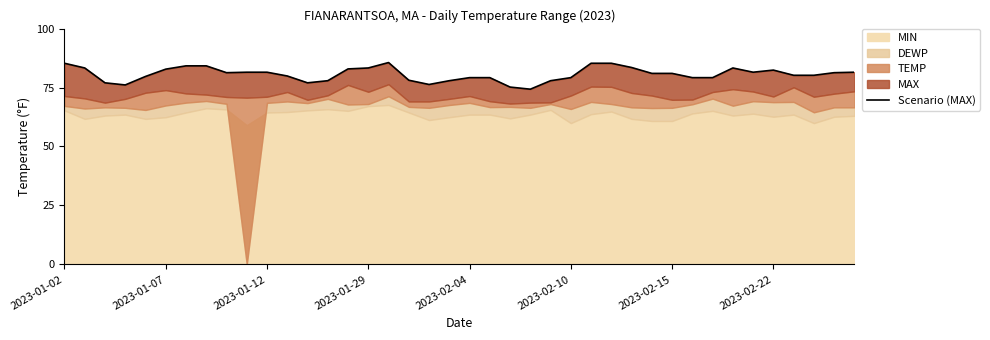

What is the label of the 26th point from the right?

14